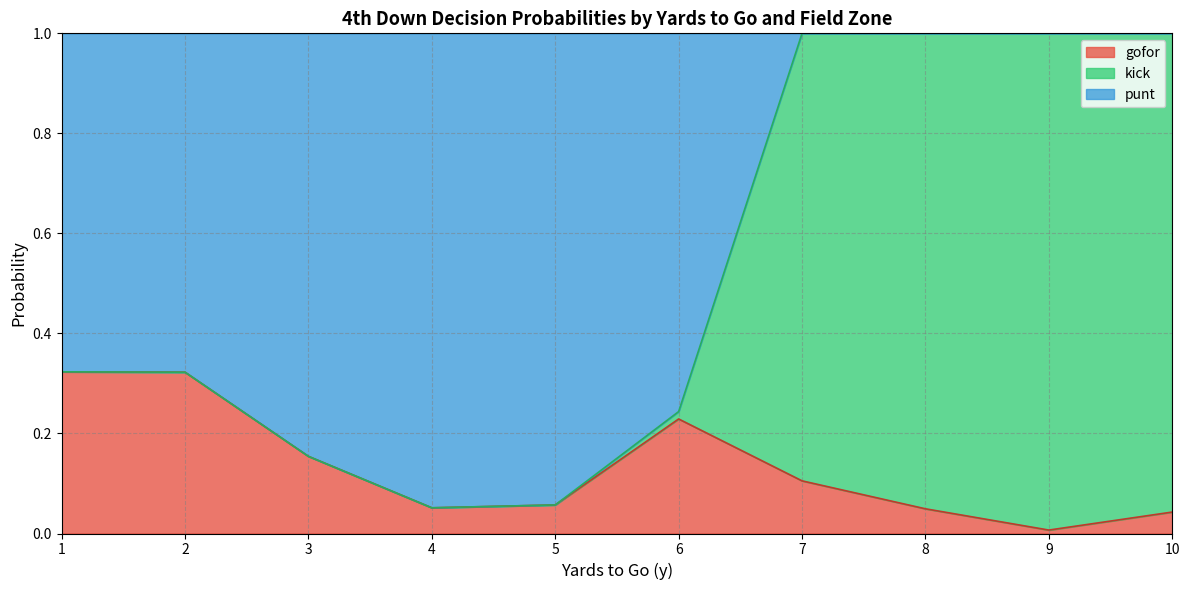

Is it true that punt equals 0.5 at 8?

False